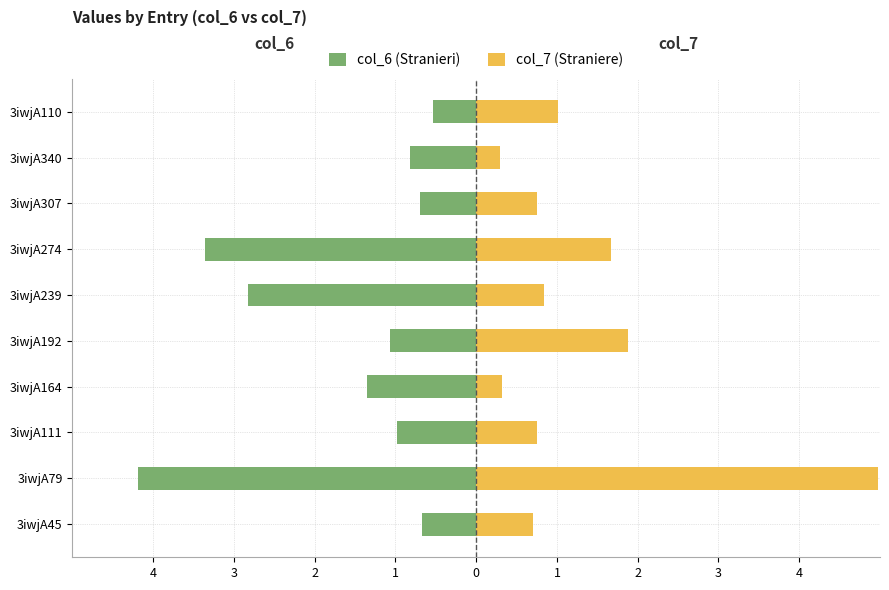

Count the col_6 (Stranieri) values in the range -2 to 0.

7